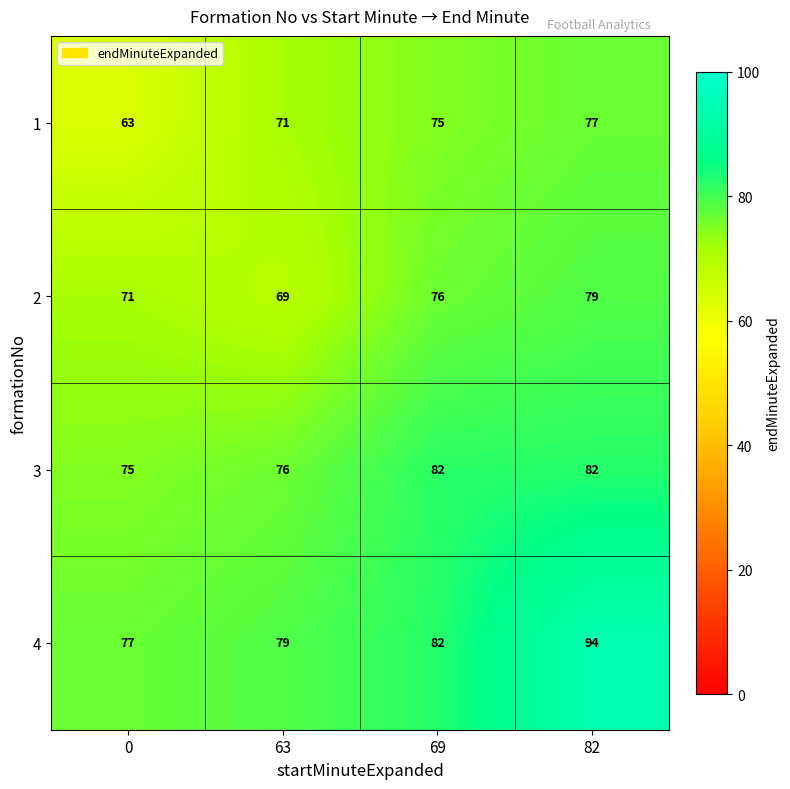

What is the highest value of the 3 series?

82